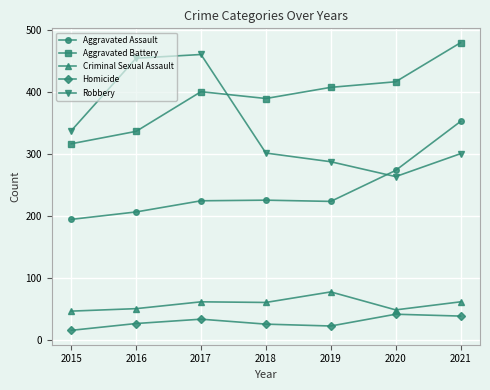

At 2016, list the series in order from largest to smallest.

Robbery, Aggravated Battery, Aggravated Assault, Criminal Sexual Assault, Homicide